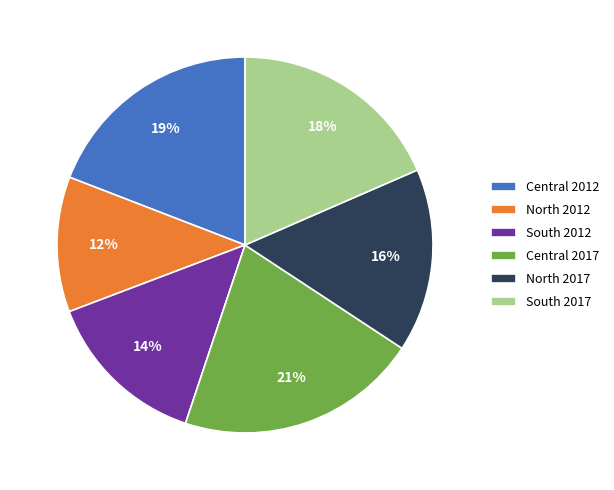

What is the largest slice in the pie chart?

Central 2017